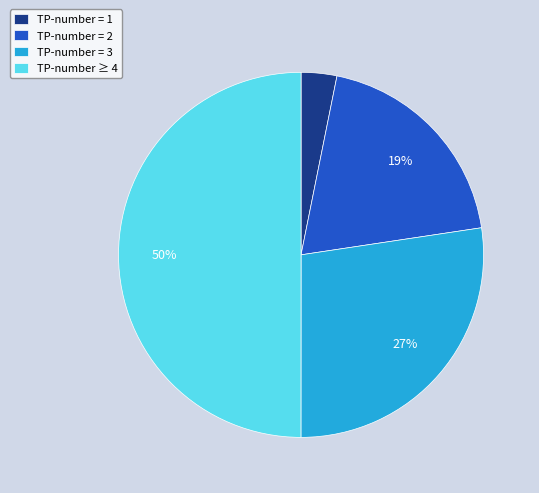

How many segments does this pie chart have?

4